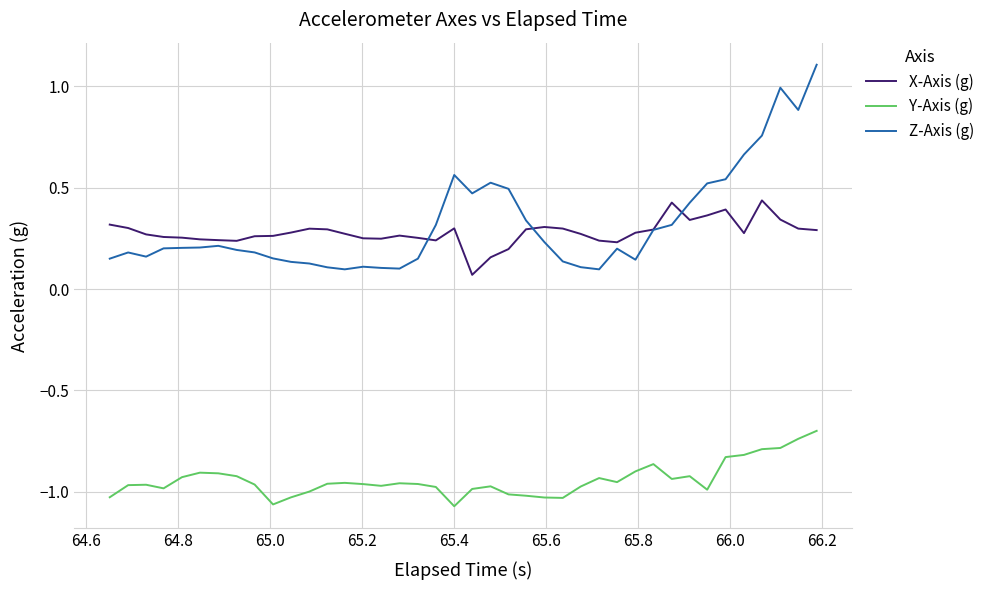

Which series has the largest range (max minus min)?

Z-Axis (g)